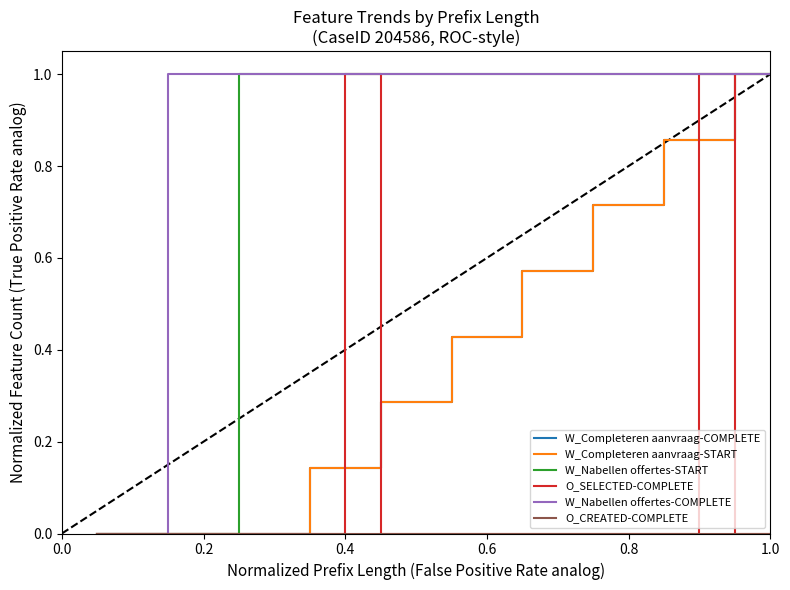

Is this an area chart (filled region under the line)?

No